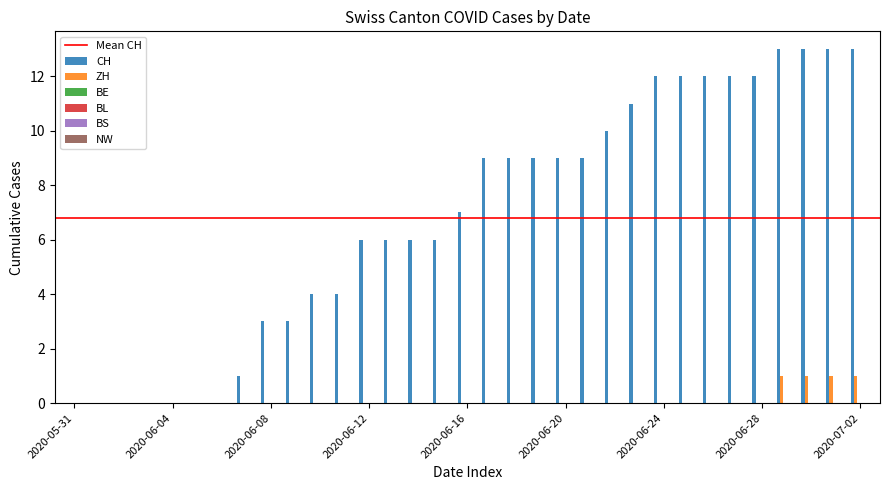

Which series has the largest total across all categories?

CH